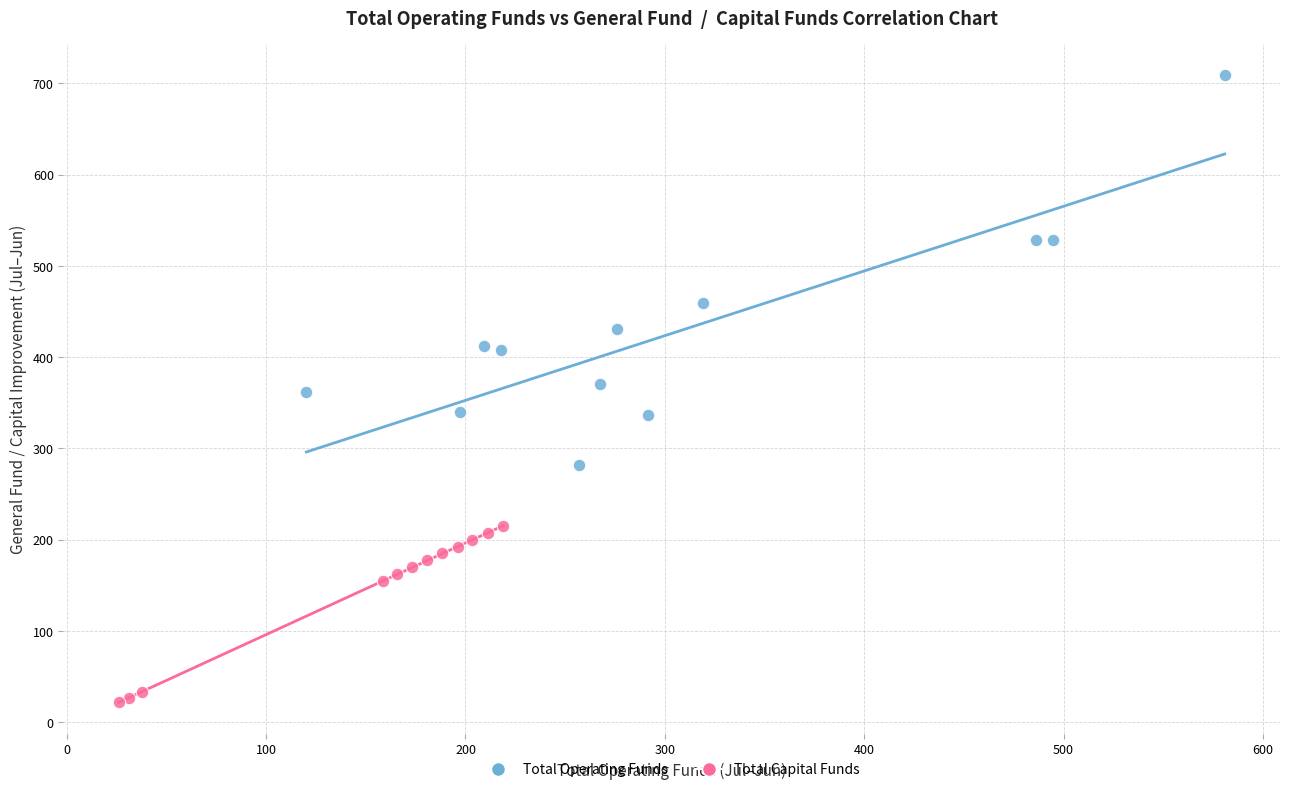

Which series has the largest Y range (max minus min)?

Total Operating Funds